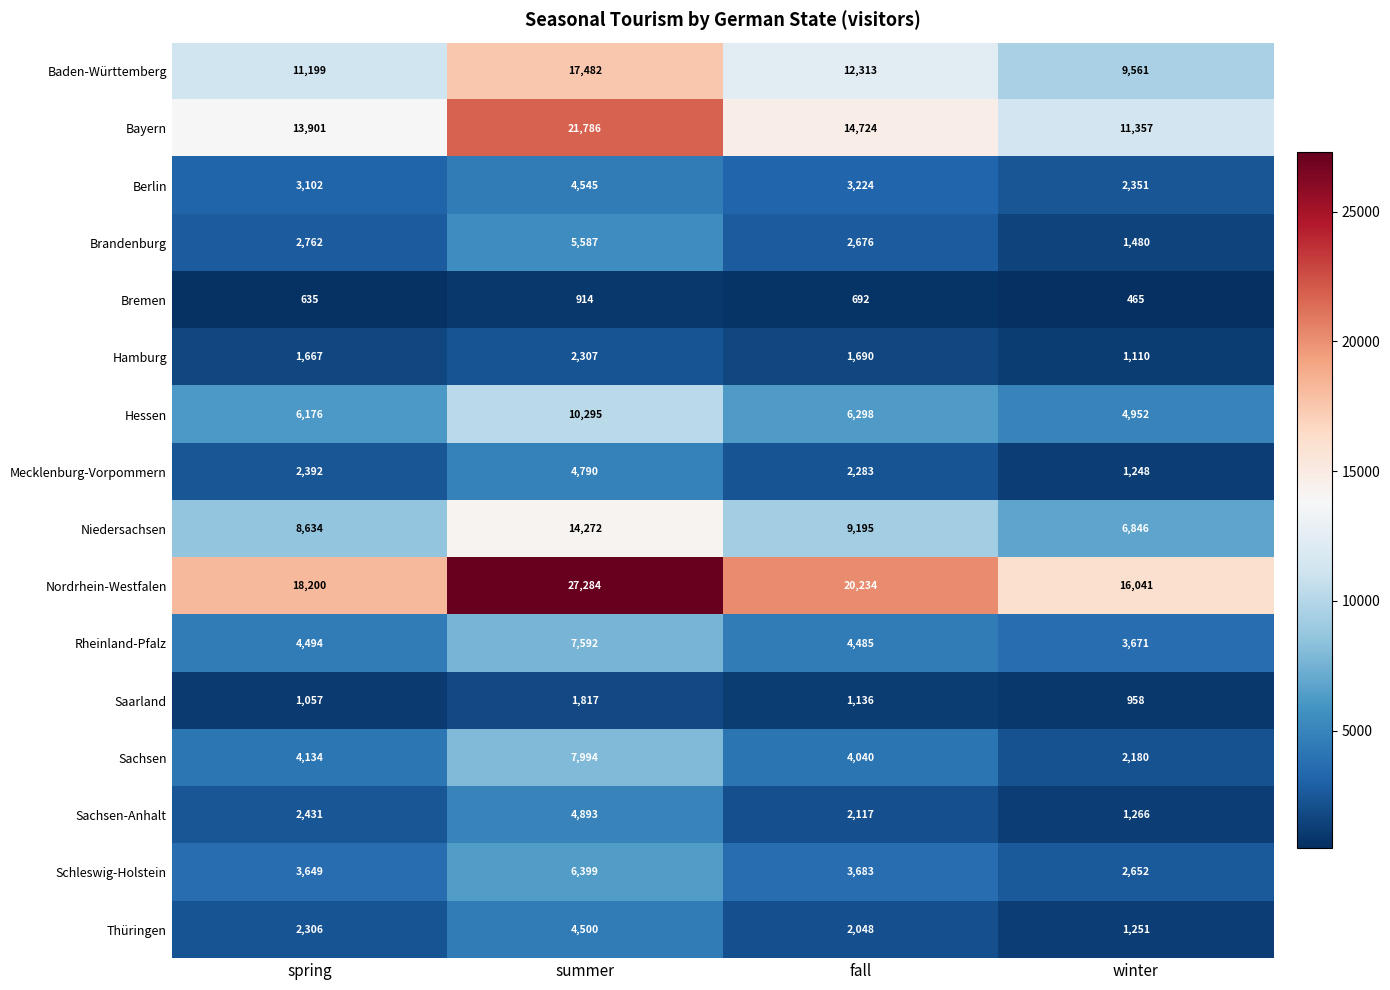

What is the total value across all series at winter?

67389